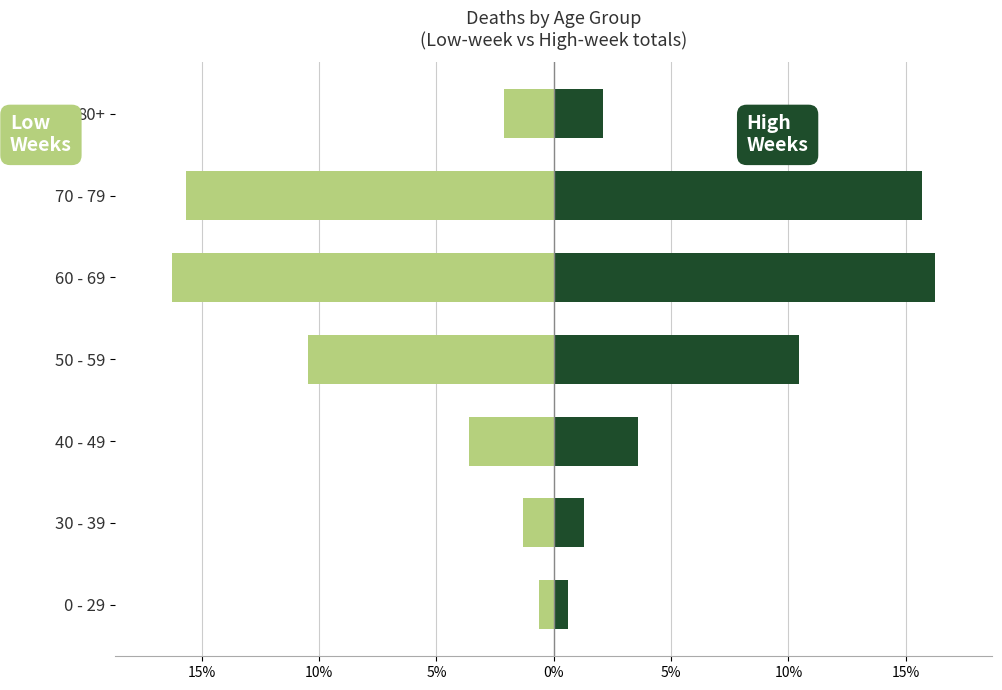

How many values in the Right (younger weeks) series exceed 3?

4